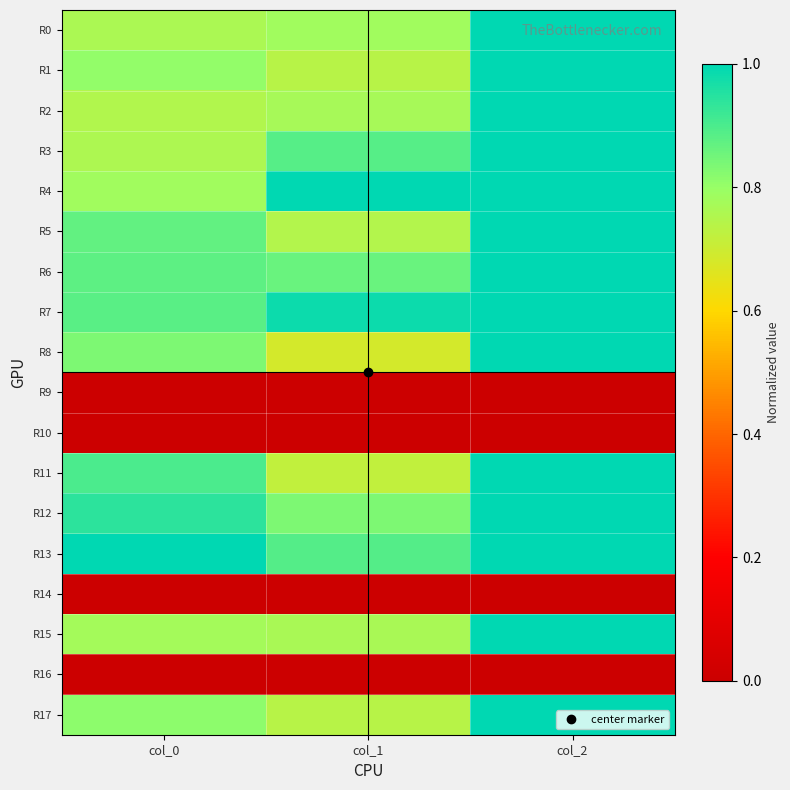

Reading left to right, transcribe all the data shown in this chart.

R0: col_0=0.8	col_1=0.8	col_2=1.0
R1: col_0=0.8	col_1=0.7	col_2=1.0
R2: col_0=0.8	col_1=0.8	col_2=1.0
R3: col_0=0.8	col_1=0.9	col_2=1.0
R4: col_0=0.8	col_1=1.0	col_2=1.0
R5: col_0=0.9	col_1=0.7	col_2=1.0
R6: col_0=0.9	col_1=0.9	col_2=1.0
R7: col_0=0.9	col_1=1.0	col_2=1.0
R8: col_0=0.8	col_1=0.7	col_2=1.0
R9: col_0=0.0	col_1=0.0	col_2=0.0
R10: col_0=0.0	col_1=0.0	col_2=0.0
R11: col_0=0.9	col_1=0.7	col_2=1.0
R12: col_0=0.9	col_1=0.8	col_2=1.0
R13: col_0=1.0	col_1=0.9	col_2=1.0
R14: col_0=0.0	col_1=0.0	col_2=0.0
R15: col_0=0.8	col_1=0.8	col_2=1.0
R16: col_0=0.0	col_1=0.0	col_2=0.0
R17: col_0=0.8	col_1=0.7	col_2=1.0